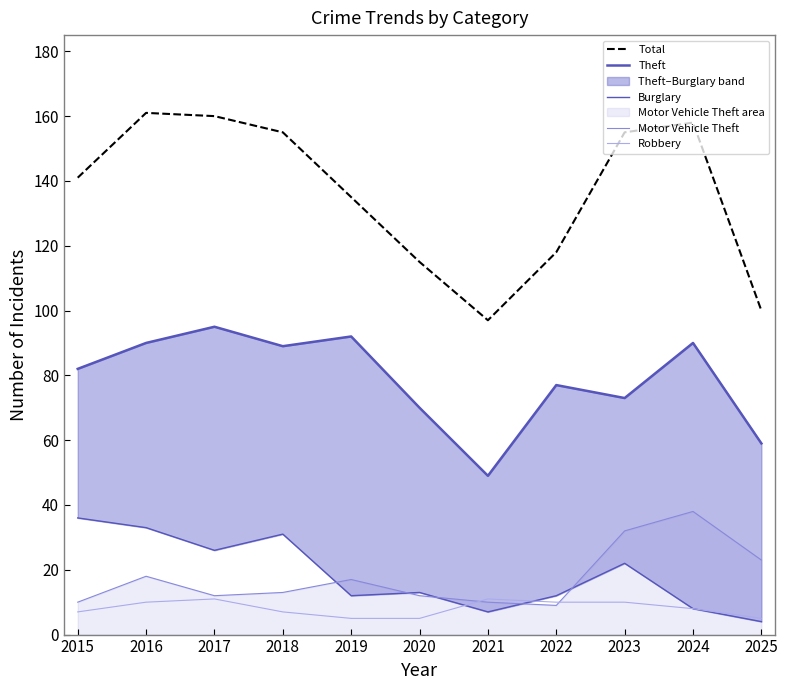

Where does the Theft series first go above 82?

2016